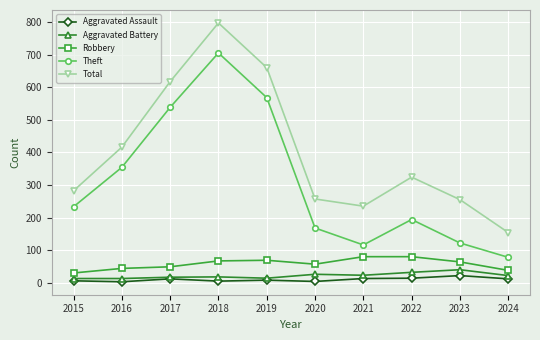

How many data points does each series have?

10